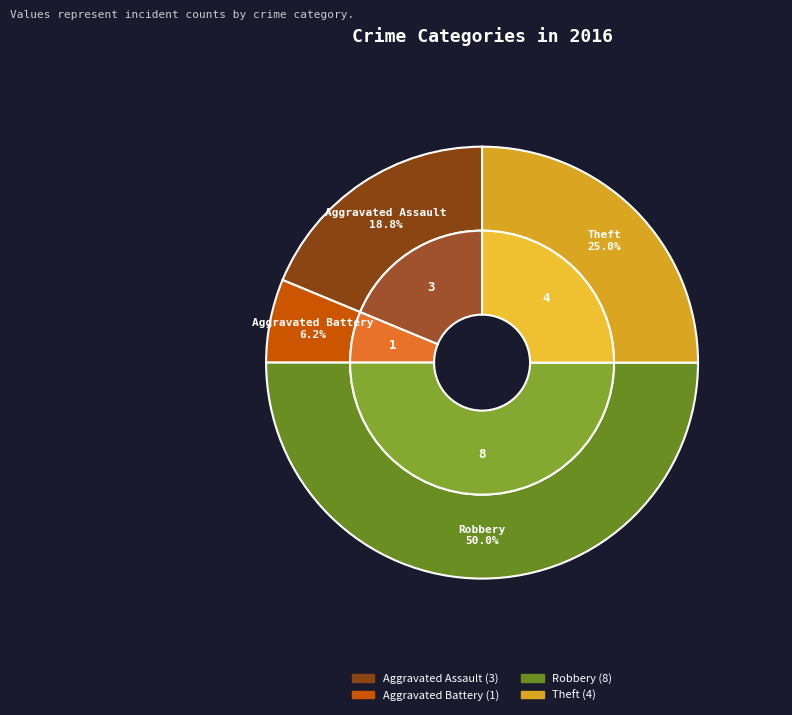

Is it true that Robbery is 50% of the pie?

True